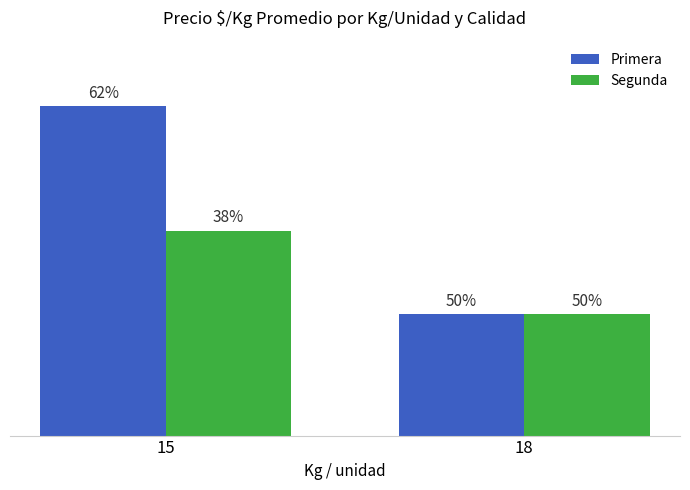

What are all the series names shown in the legend?

Primera, Segunda